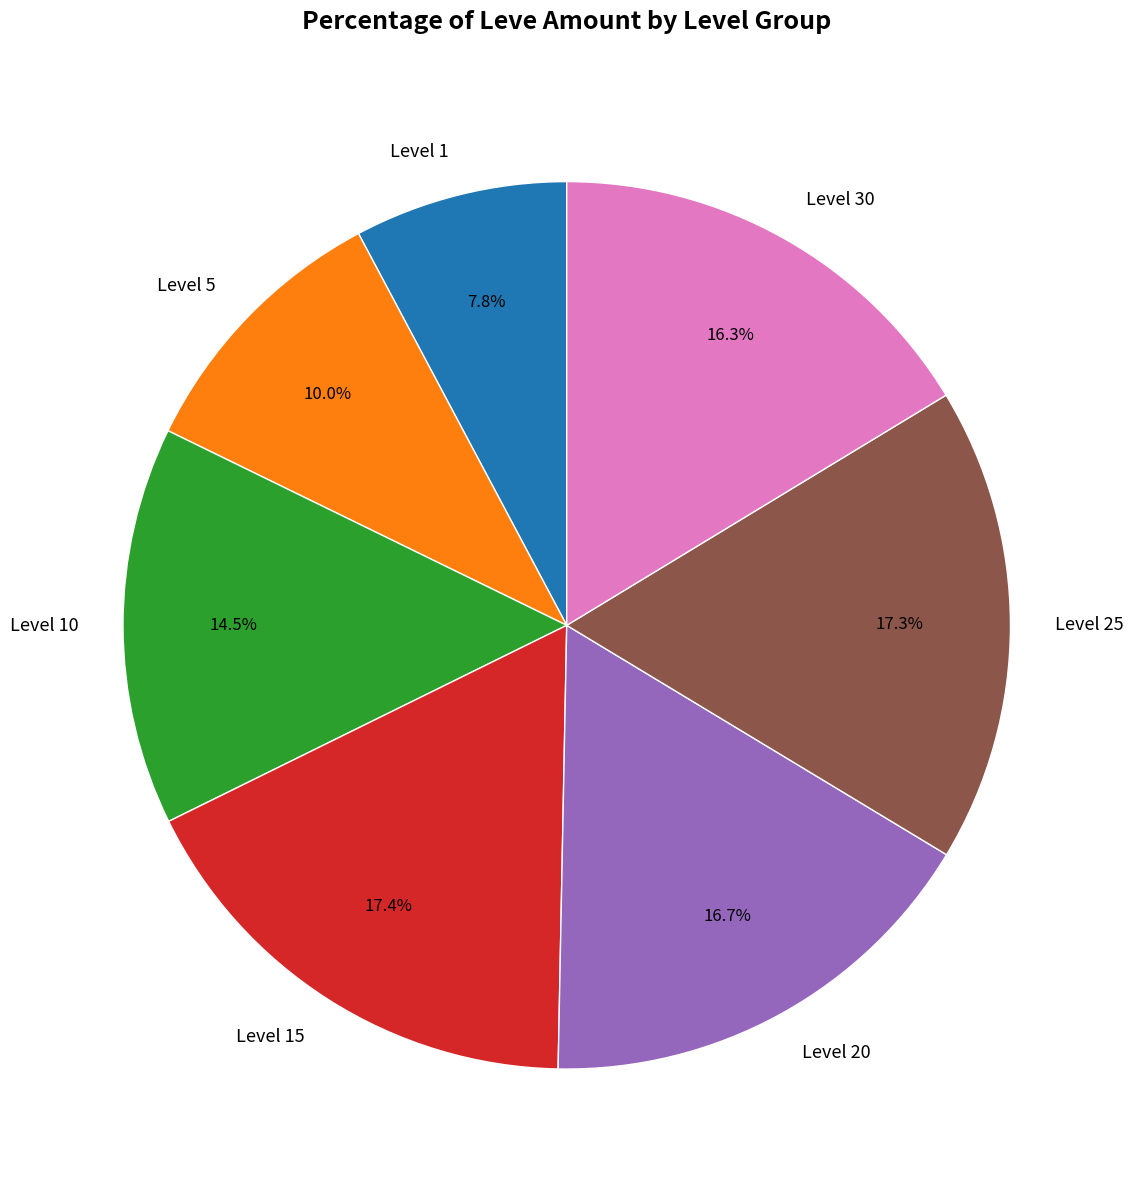

Which category has the smallest portion of the pie?

Level 1